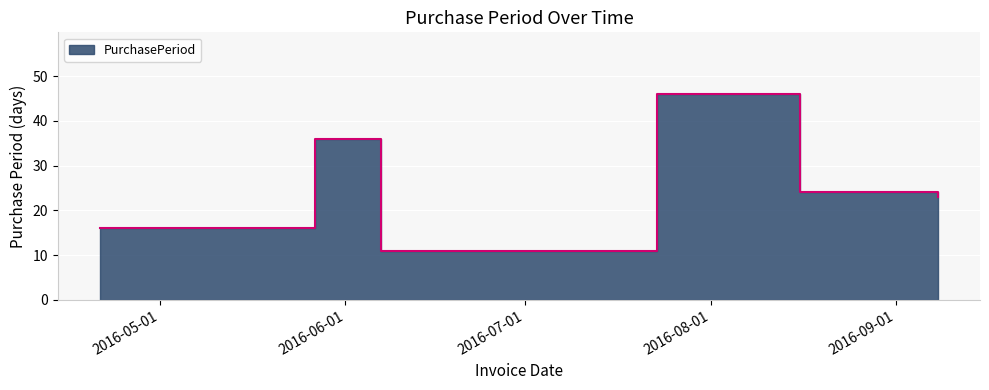

What is the label of the 5th point from the right?

2016-05-27